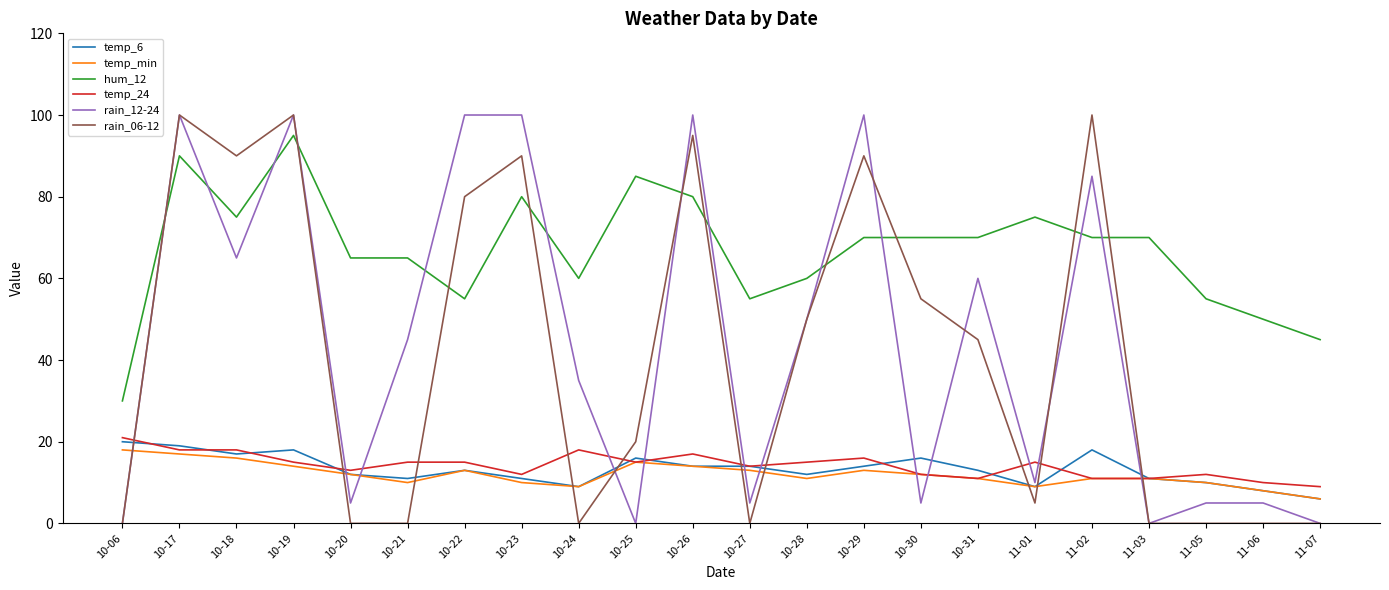

Is it true that temp_6 equals 20 at 10-06?

True